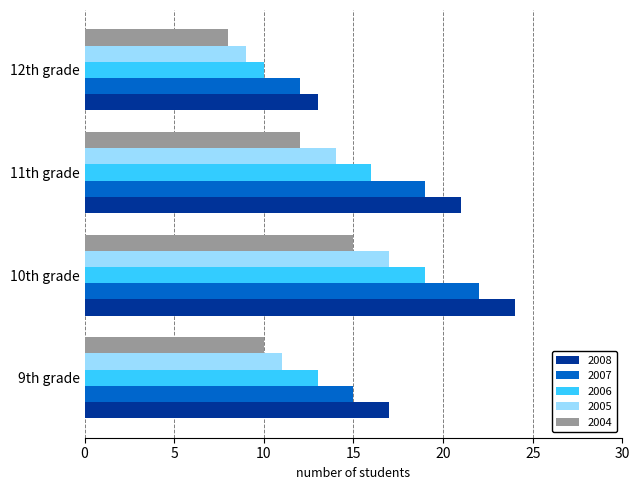

What is the maximum value for 2008?

24